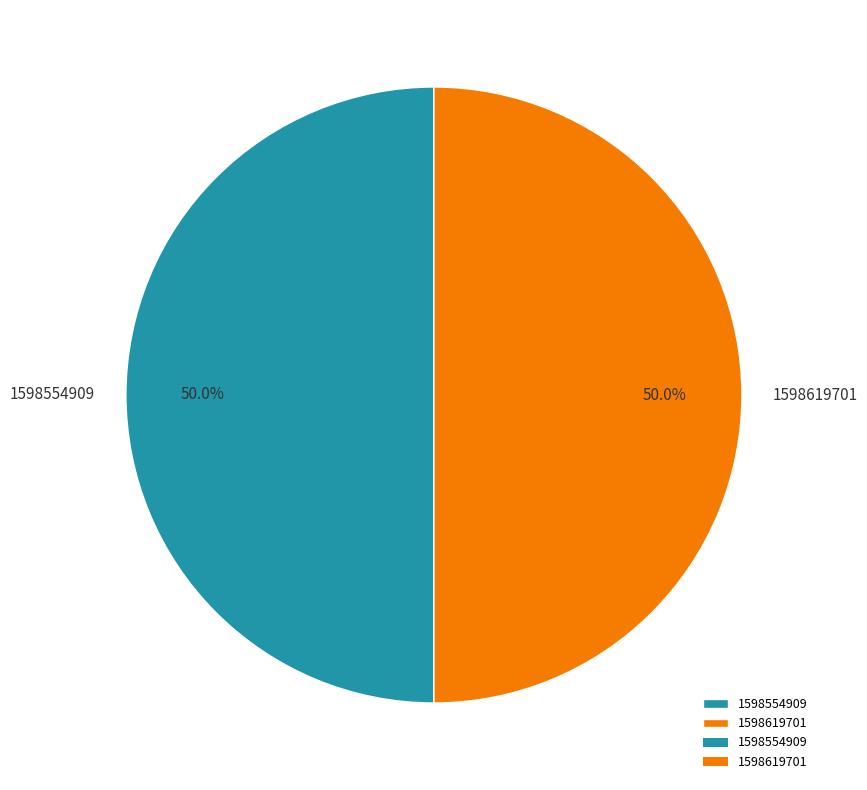

To the nearest percent, what is the difference between the 1598619701 and 1598554909 slice percentages?

0%